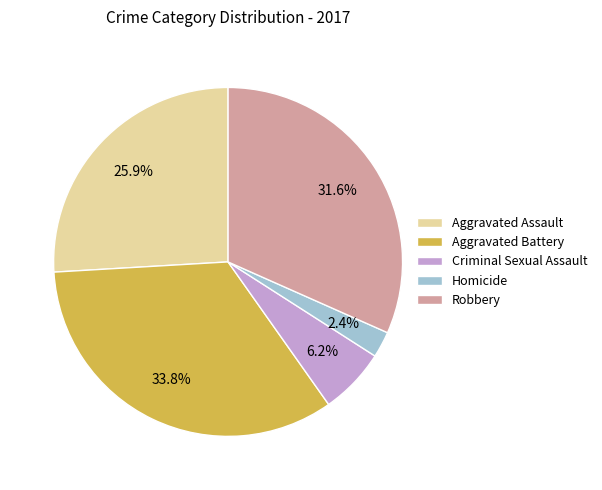

True or false: Homicide accounts for 2% of the total.

True